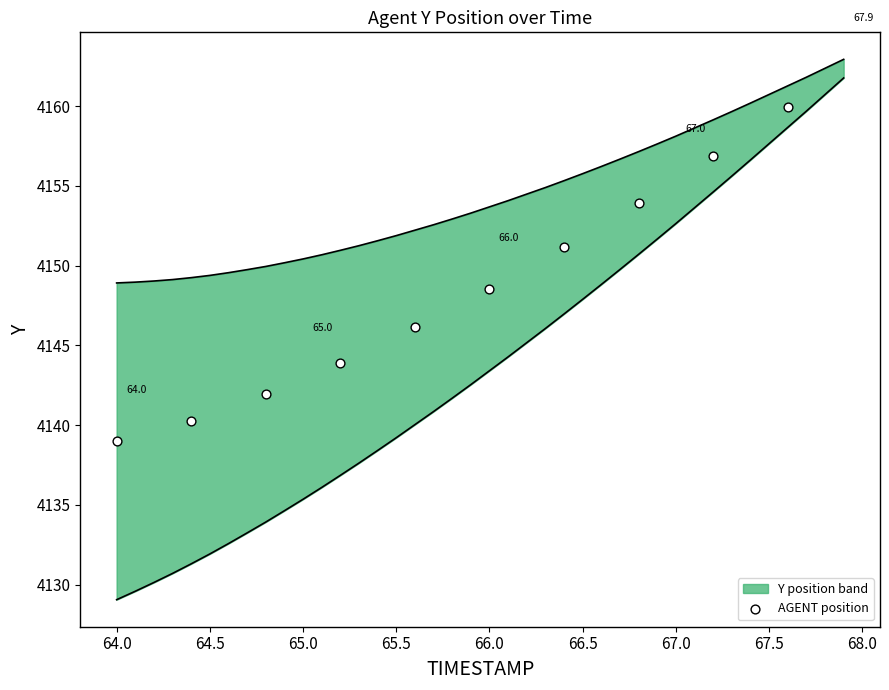

What is the change in value from 63.5 to 67.5?

+17.9